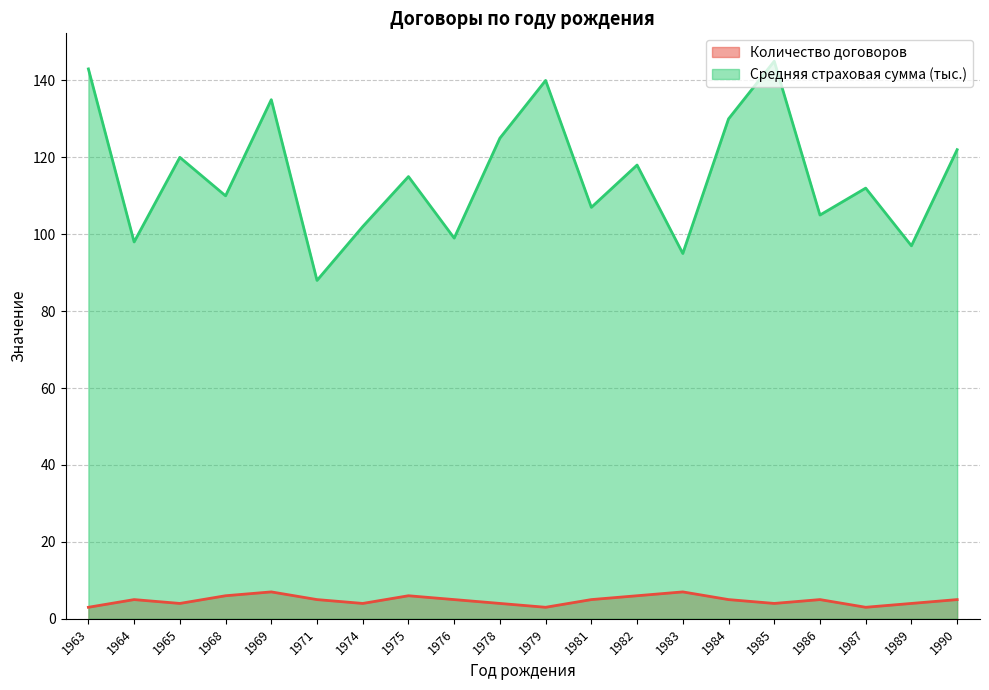

How many values in the Количество договоров series exceed 5?

5